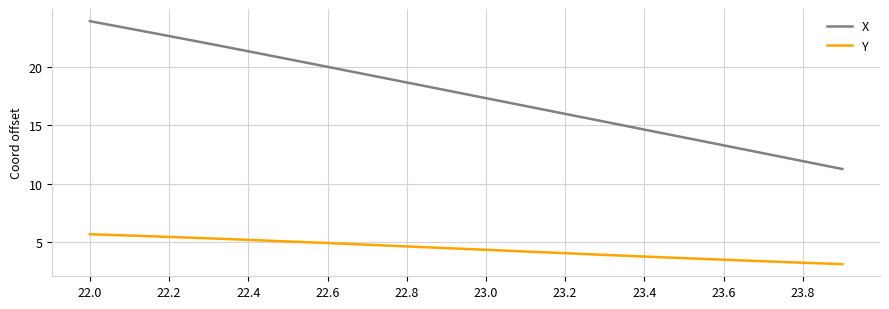

What is the sum of all Y values?

88.1